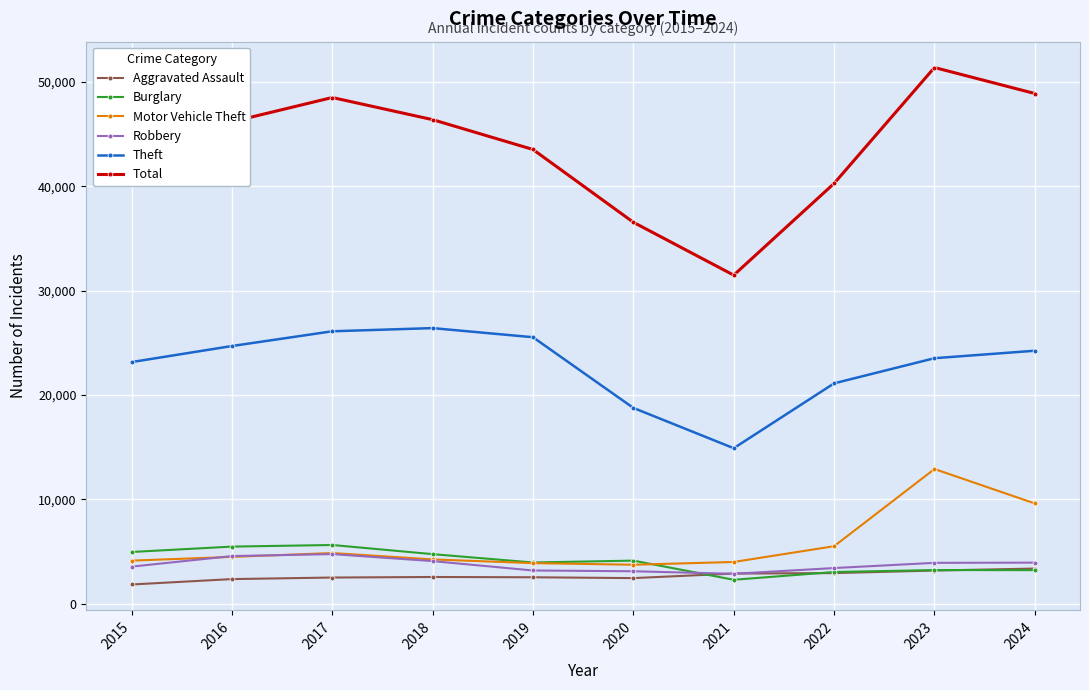

After their last crossing, which series has the higher values: Robbery or Motor Vehicle Theft?

Motor Vehicle Theft